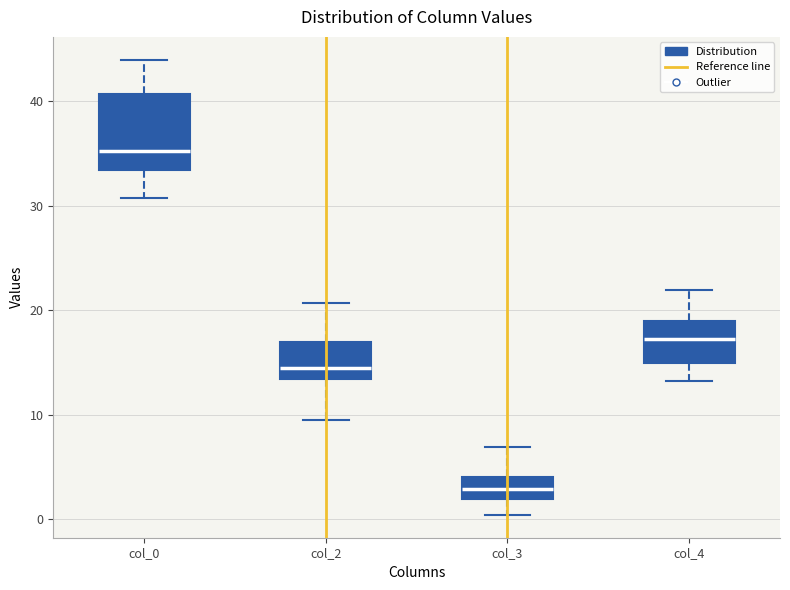

Reading left to right, read every box against the y-axis: the position of its median line, the range the box covers, and the ends of its whiskers. The values are not printed on the chart, so give them approximately, as read against the axis.

col_0: median 35, box 33 to 41, whiskers 31 to 44
col_2: median 15, box 13 to 17, whiskers 10 to 21
col_3: median 3, box 2 to 4, whiskers 0 to 7
col_4: median 17, box 15 to 19, whiskers 13 to 22